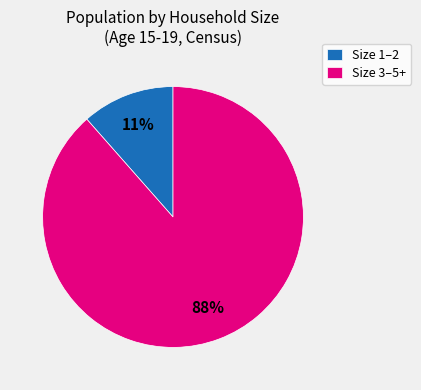

To the nearest percent, what is the average slice percentage?

50%